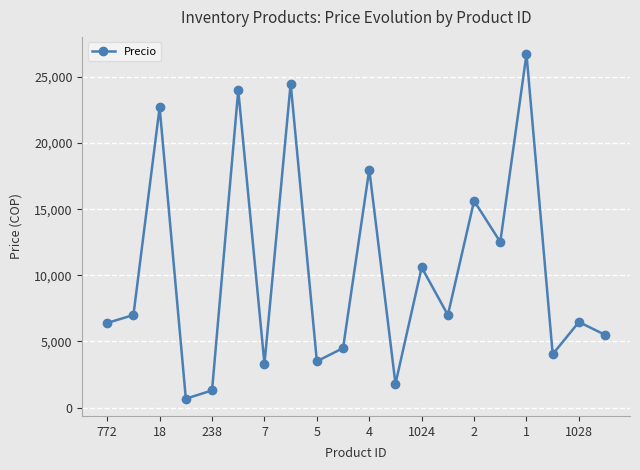

What is the sum of all values?

206151